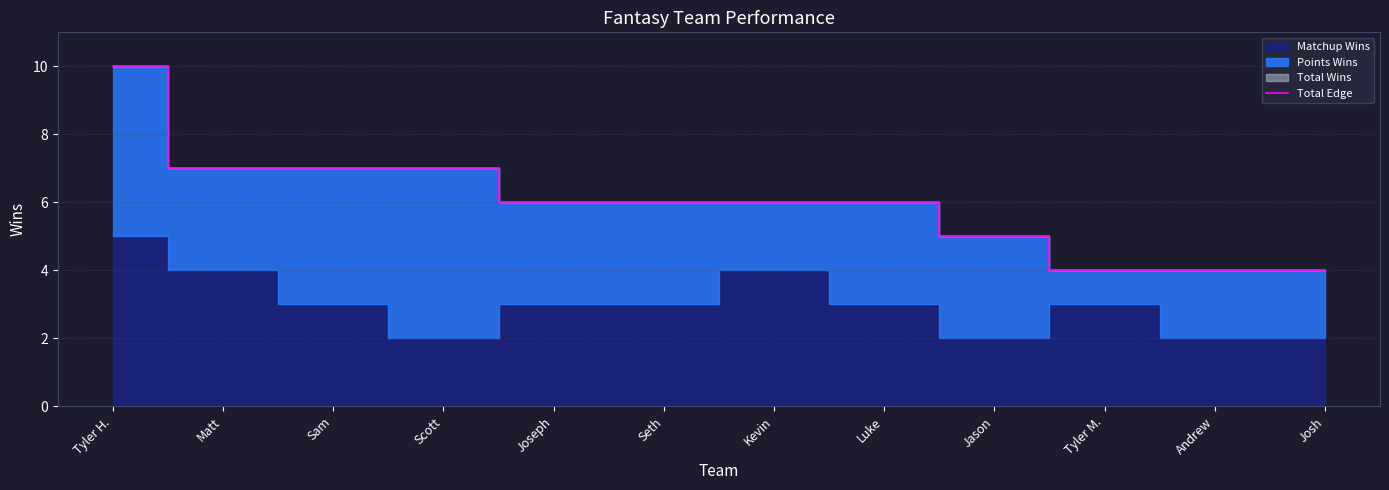

What is the average value?

6